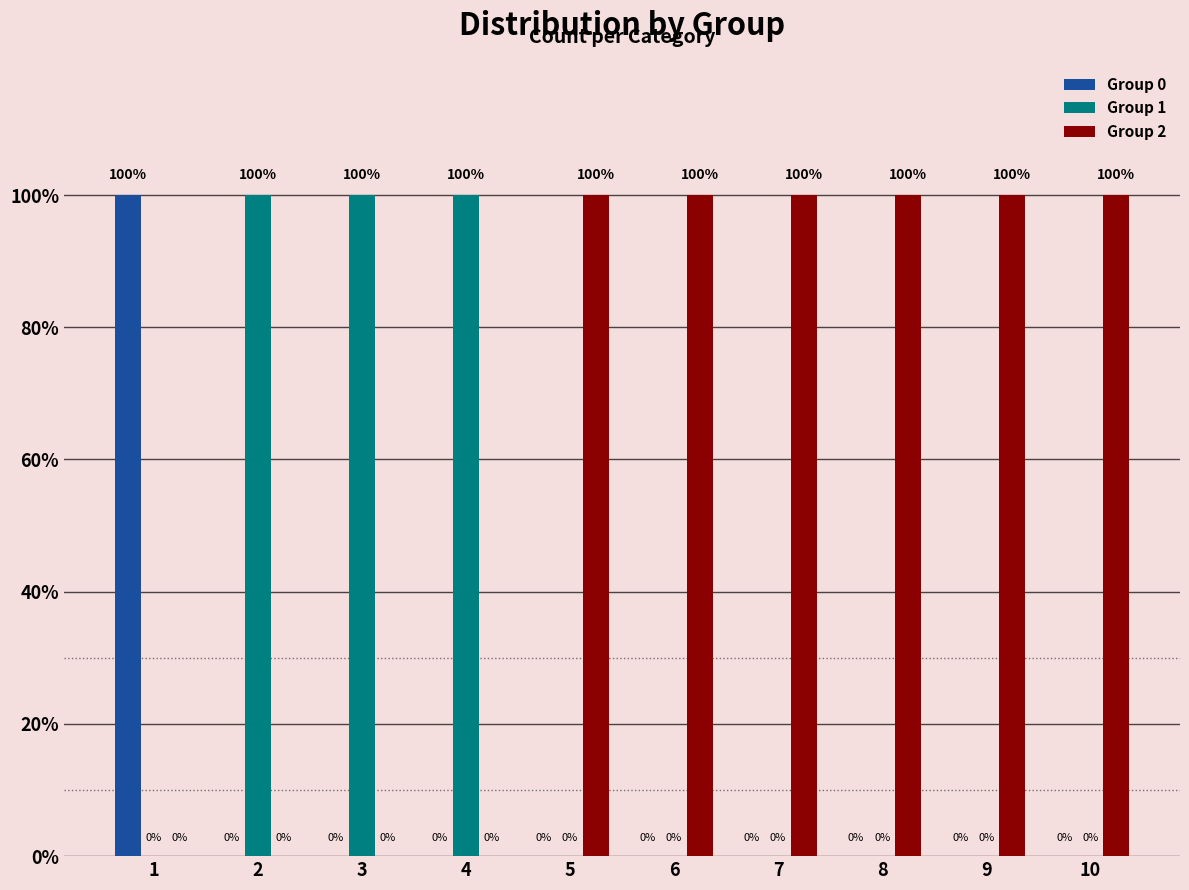

Are the bars horizontal?

No